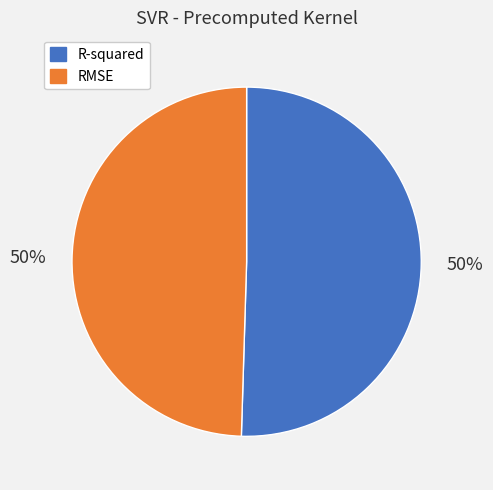

Do RMSE and R-squared together represent more than half of the pie?

Yes